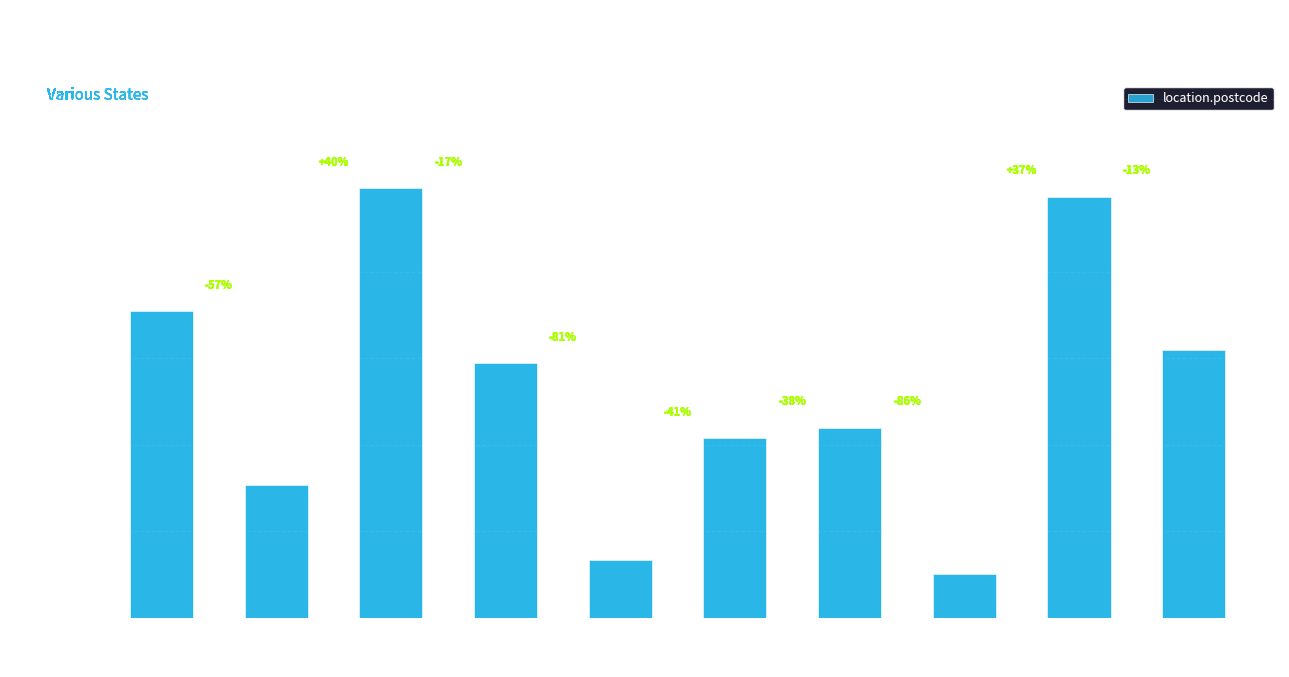

What is the approximate value at mrs (lewis)?

30691